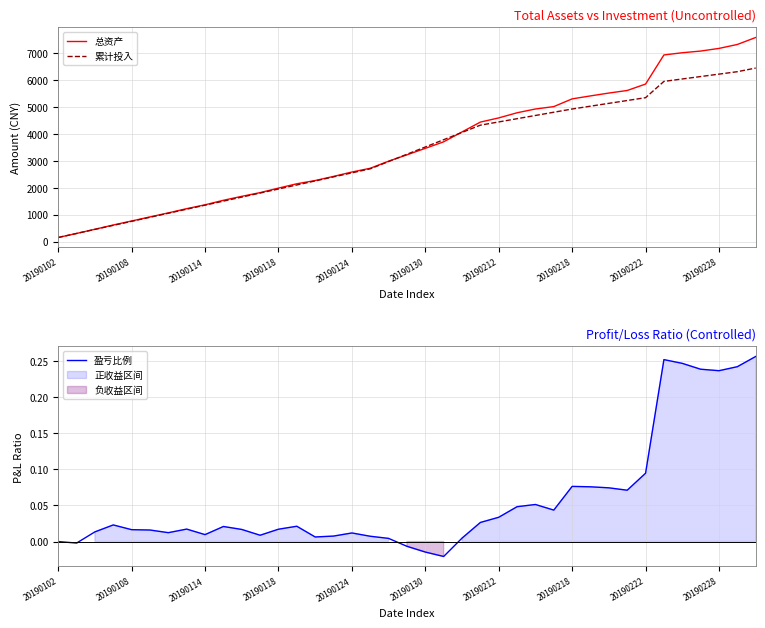

How many interior local valleys does the 盈亏比例 series have?

9